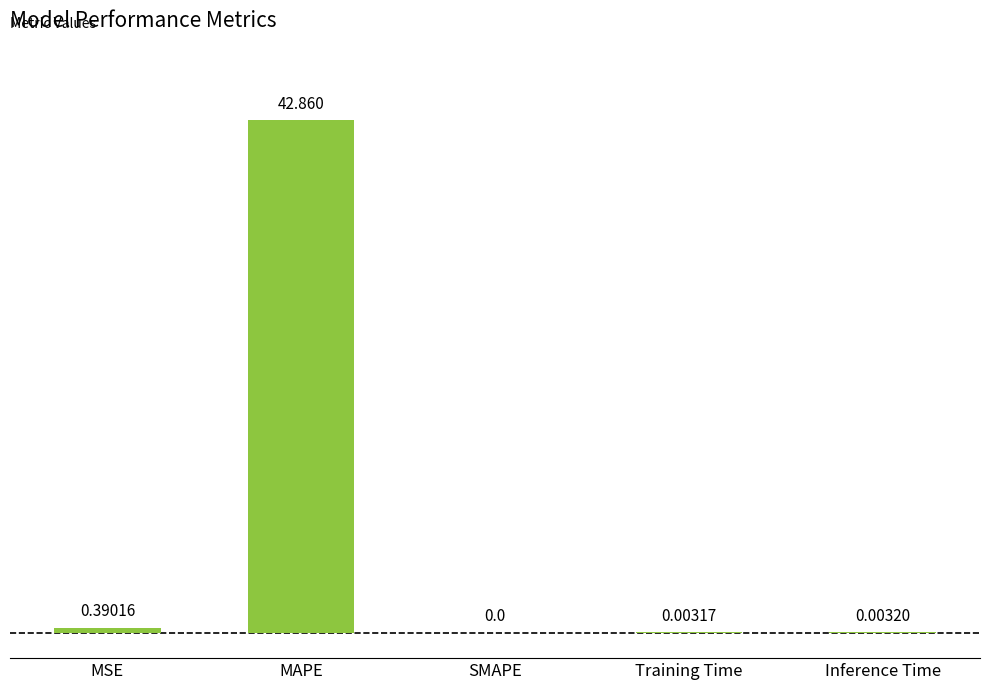

What is the change in value from MAPE to Inference Time?

-42.9